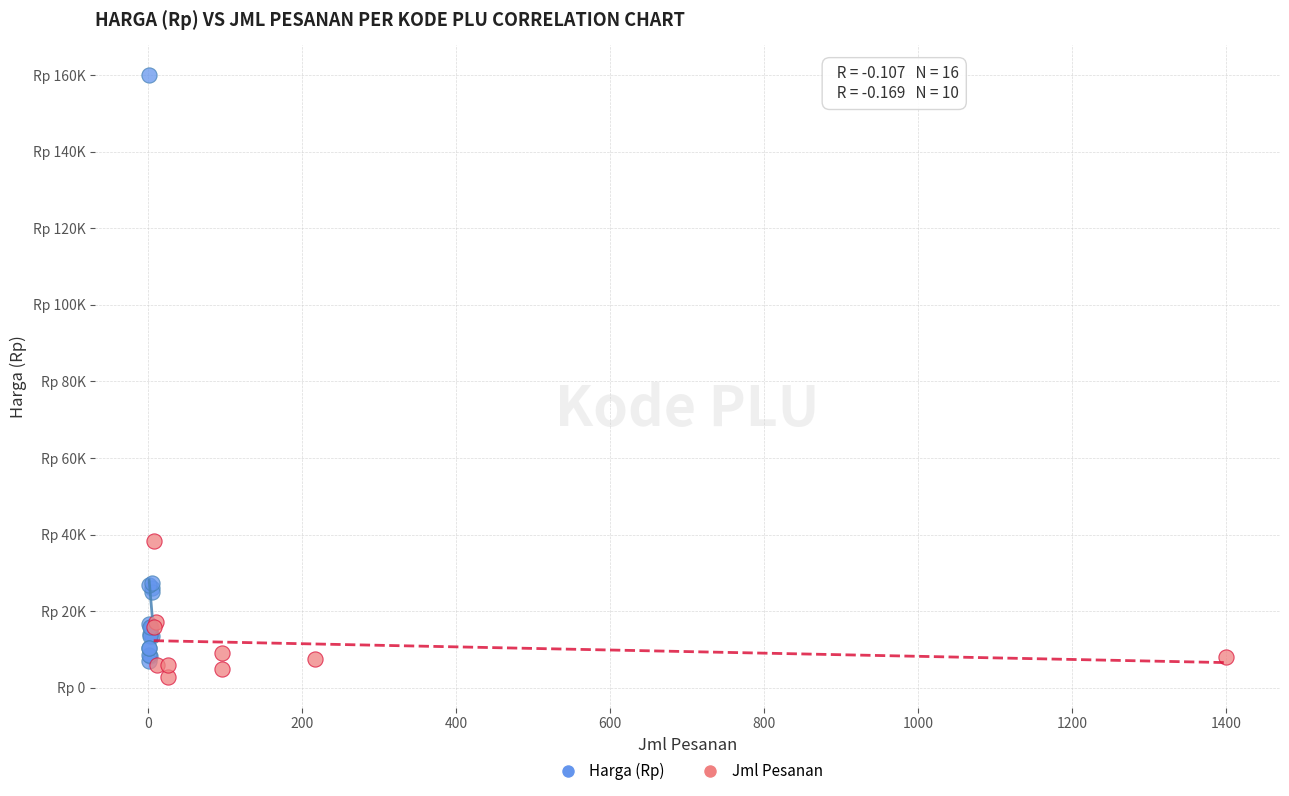

What are all the series names shown in the legend?

Harga (Rp), Jml Pesanan